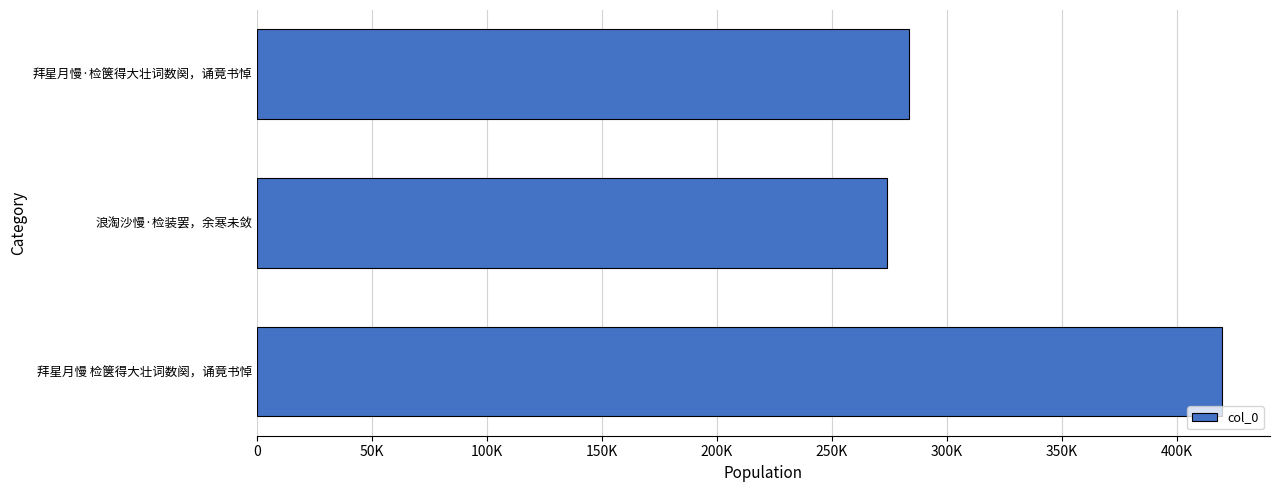

Rank the categories by value from highest to lowest.

拜星月慢 检箧得大壮词数阕，诵竟书悼, 拜星月慢·检箧得大壮词数阕，诵竟书悼, 浪淘沙慢·检装罢，余寒未敛